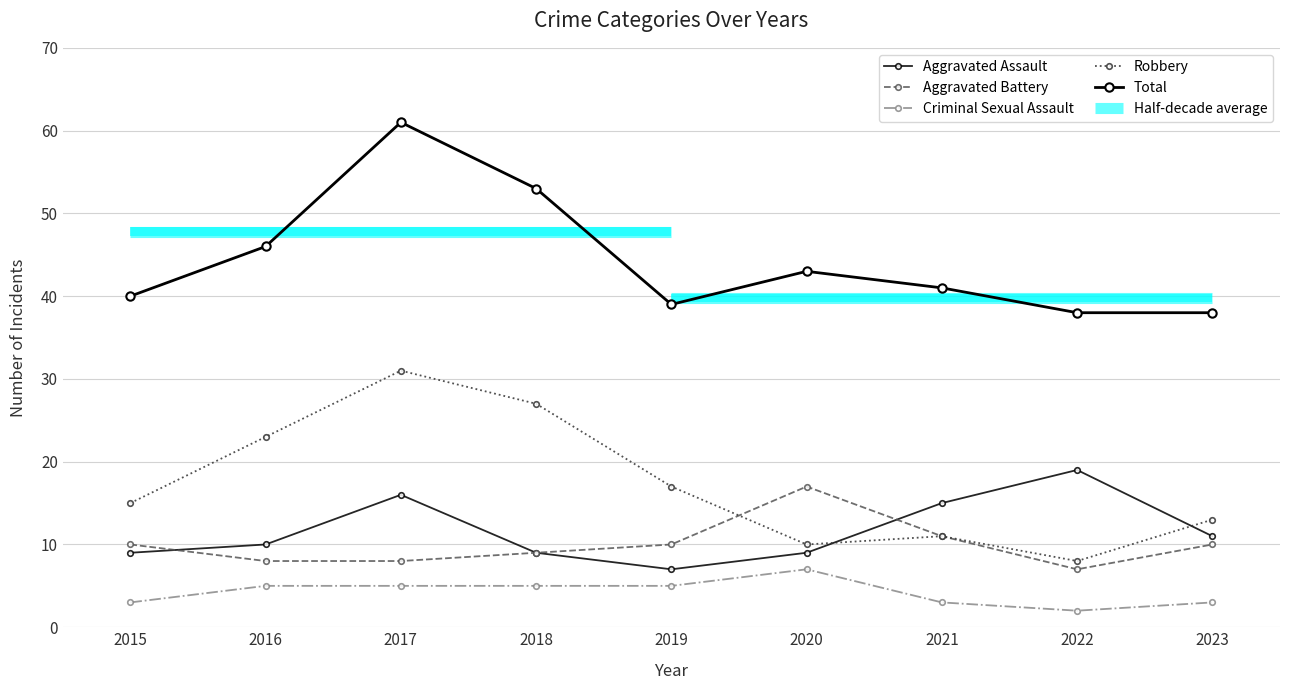

What is the value of the Criminal Sexual Assault point at the 8th from the left?

2